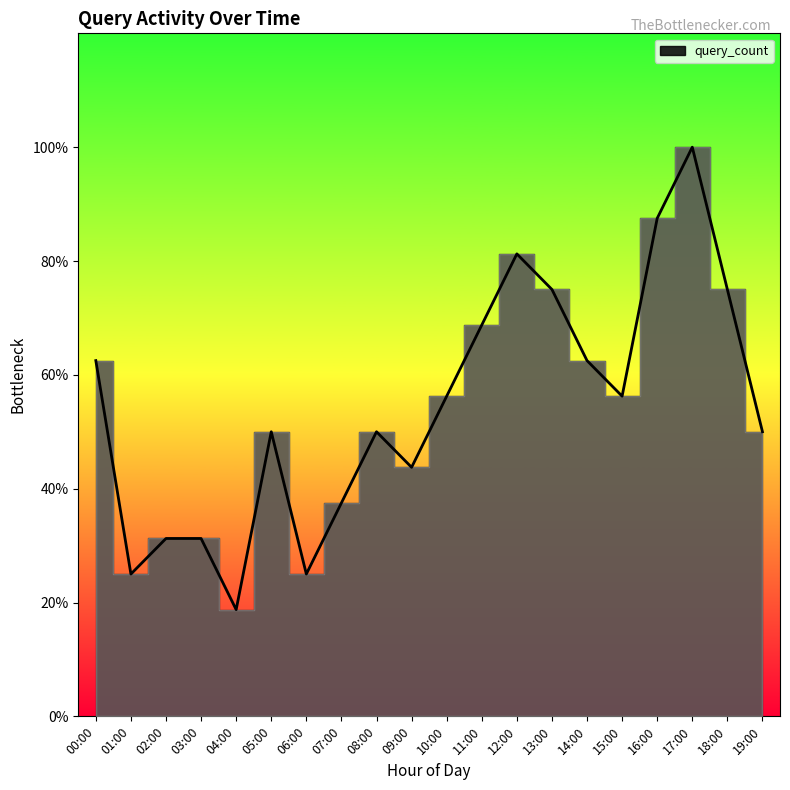

How many data points are above 9?

8